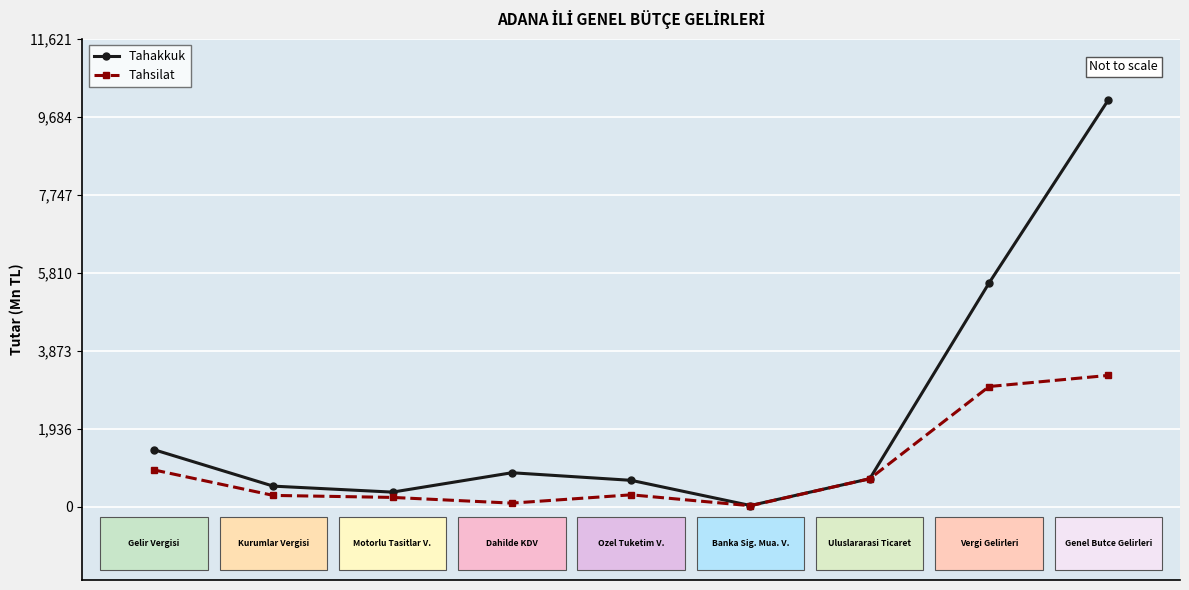

What is the minimum value for Tahakkuk?

30.5